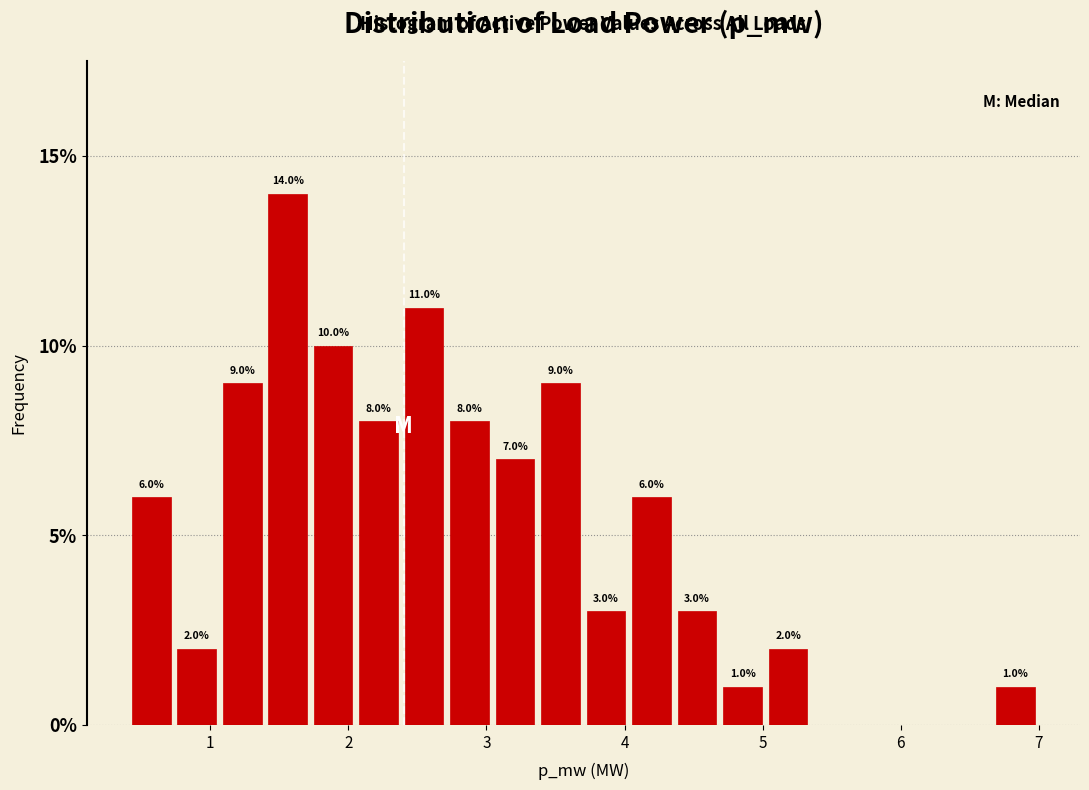

Read against the x-axis, roughly where is the centre of the tallest bar?

1.6